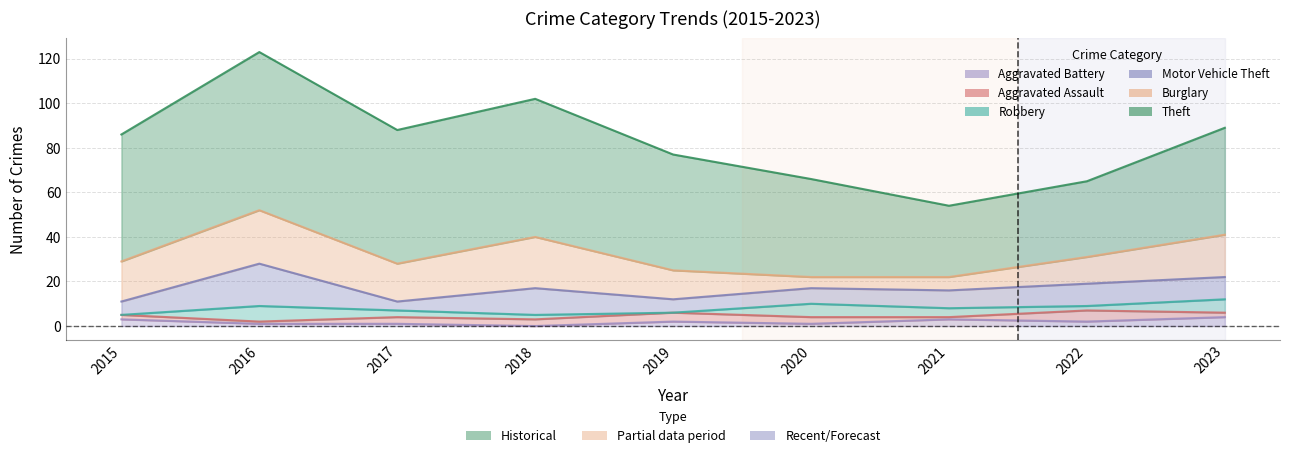

How many Aggravated Assault values are between 2 and 3?

5